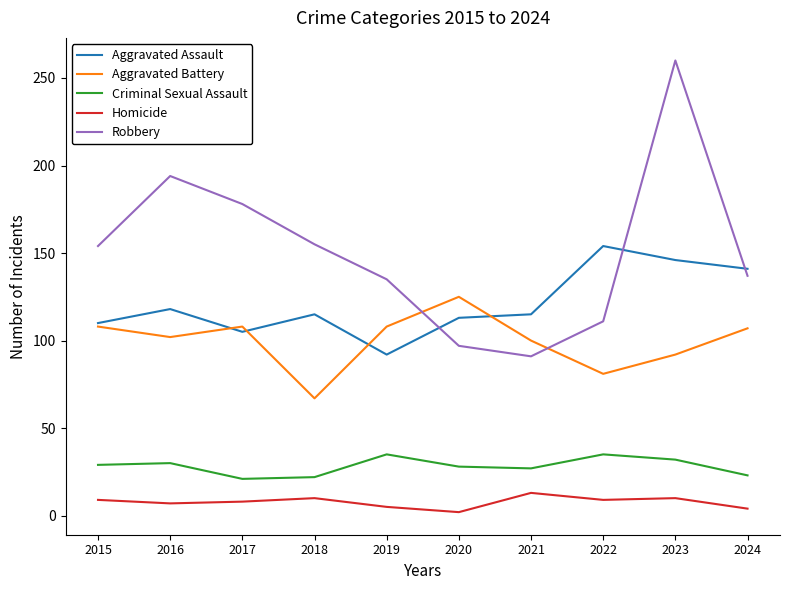

Which series has the largest range (max minus min)?

Robbery